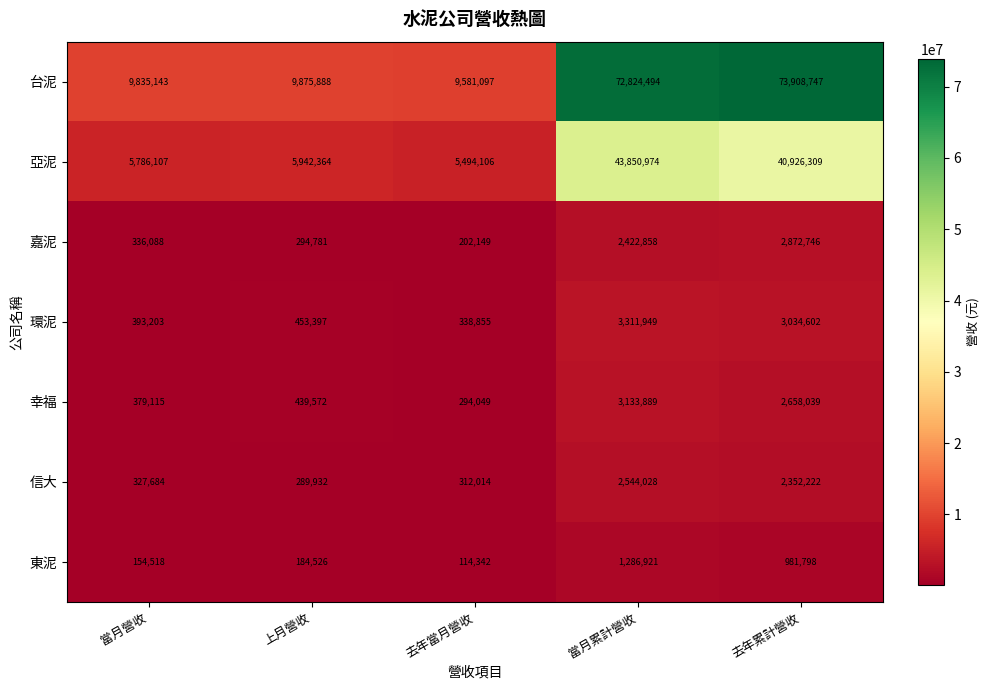

Read the 嘉泥 value at 當月累計營收.

2422858